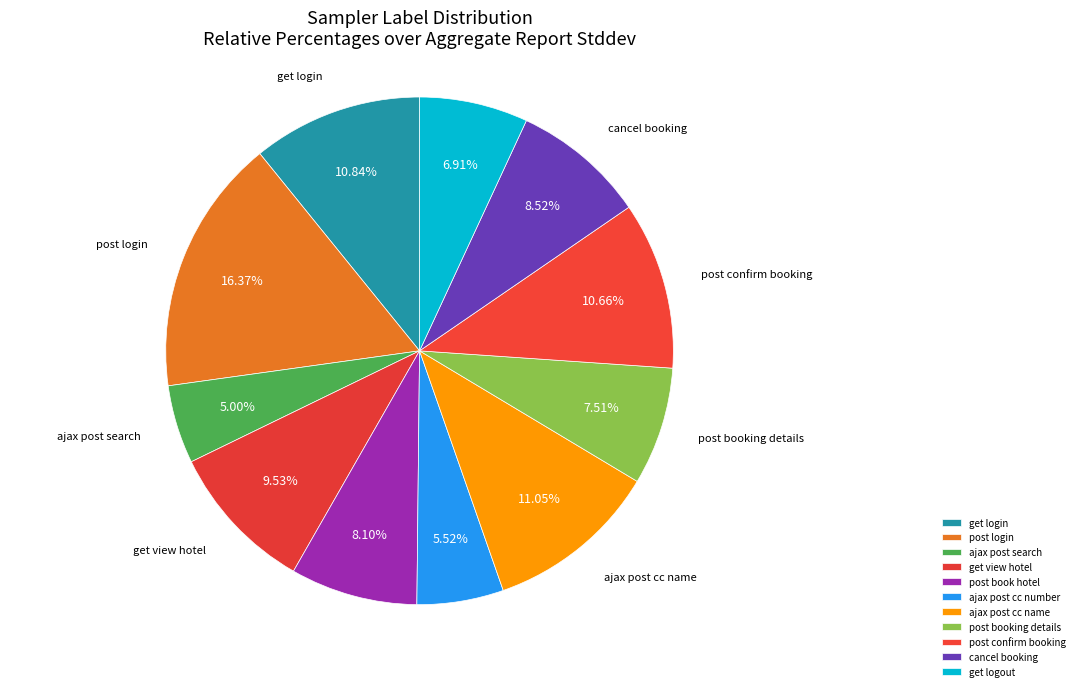

Is it true that get login is 11% of the pie?

True